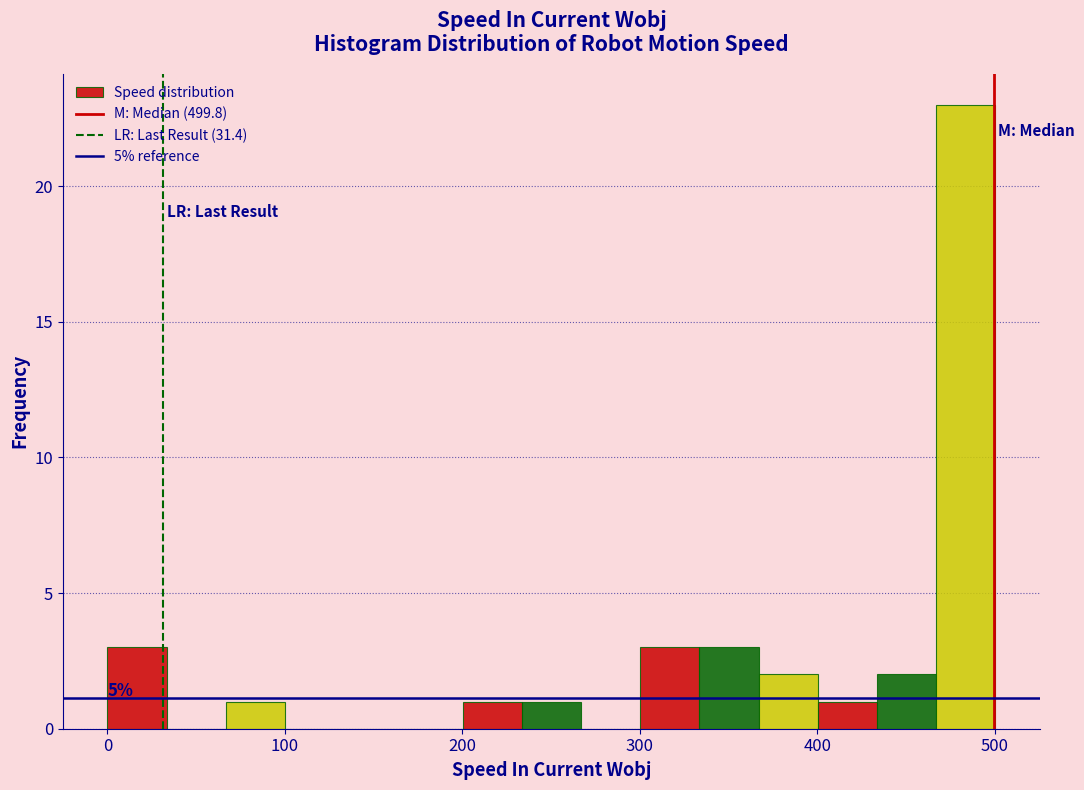

Around what value on the x-axis is the tallest bar? Give the approximate position of its centre, as read against the axis.

480